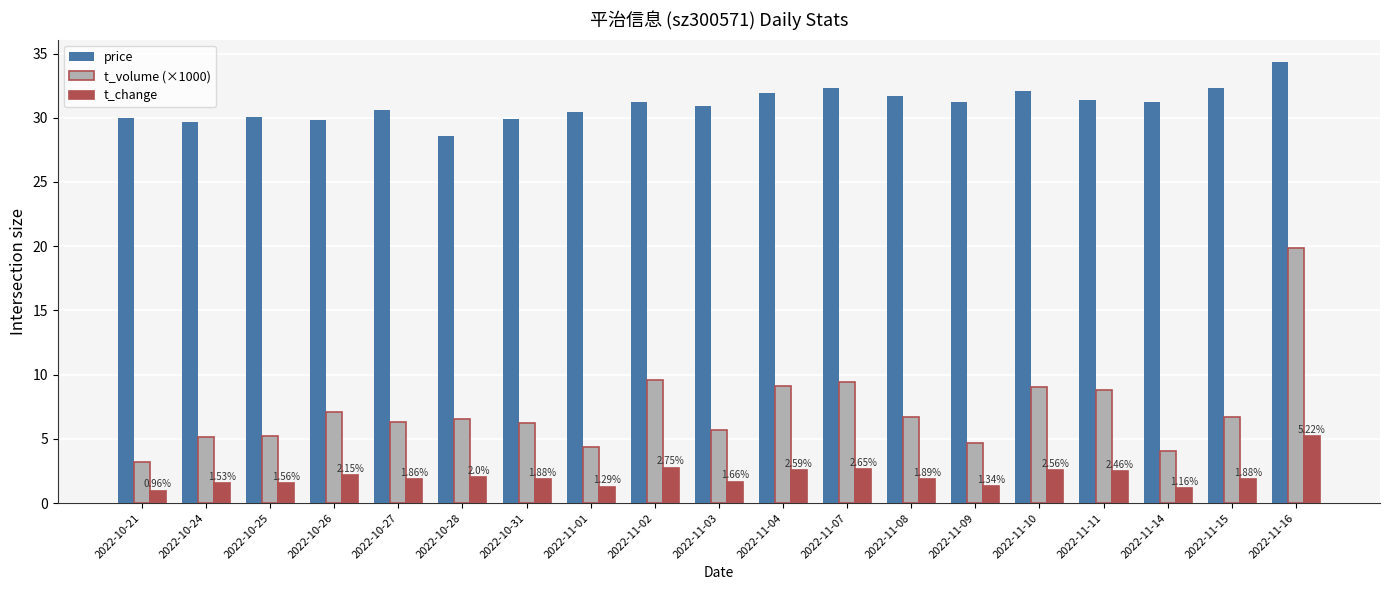

What is the value of the t_volume (×1000) bar at the 2nd from the left?

5.1